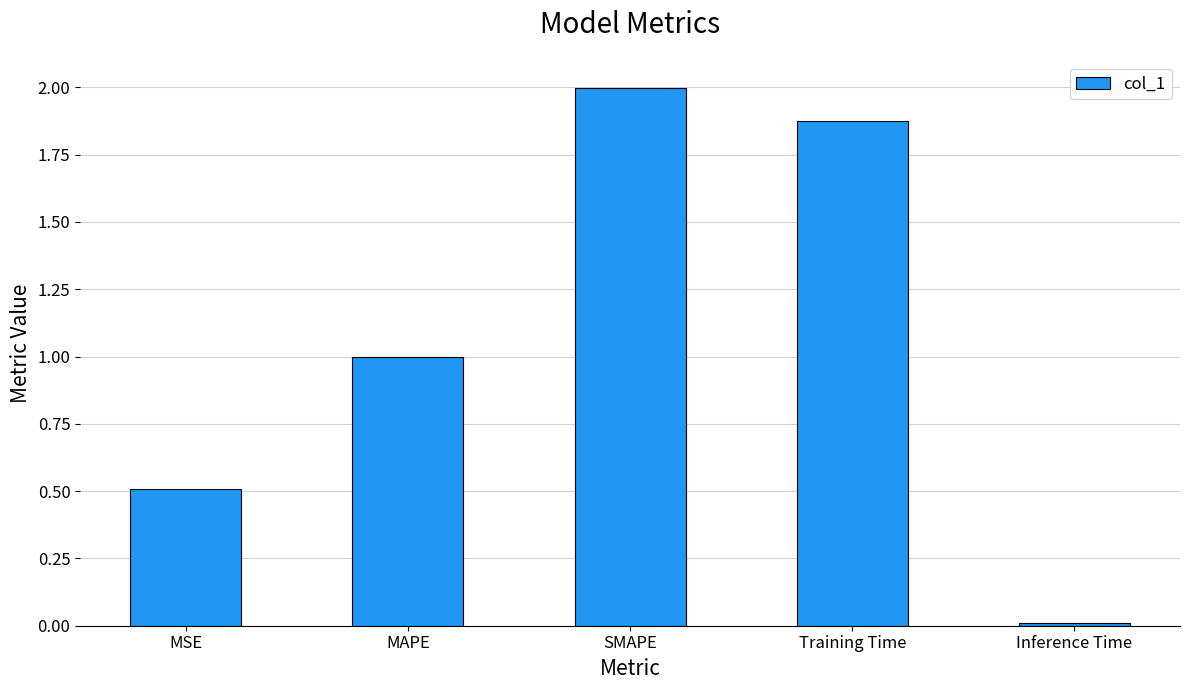

Are the bars grouped side by side (vs. stacked)?

No